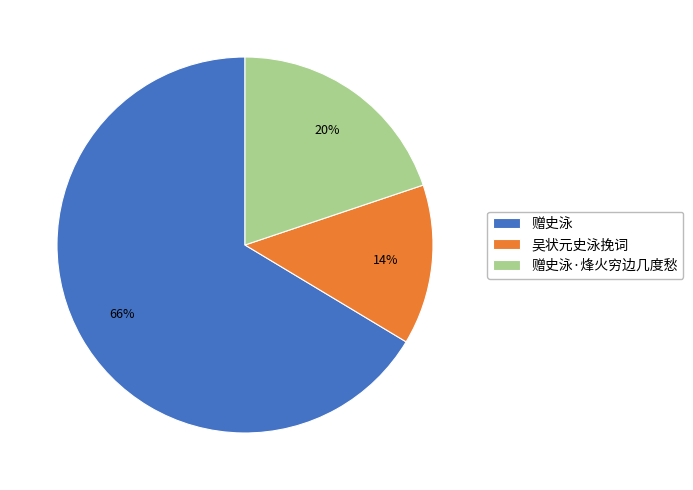

Does 吴状元史泳挽词 account for over 50% of the chart?

No